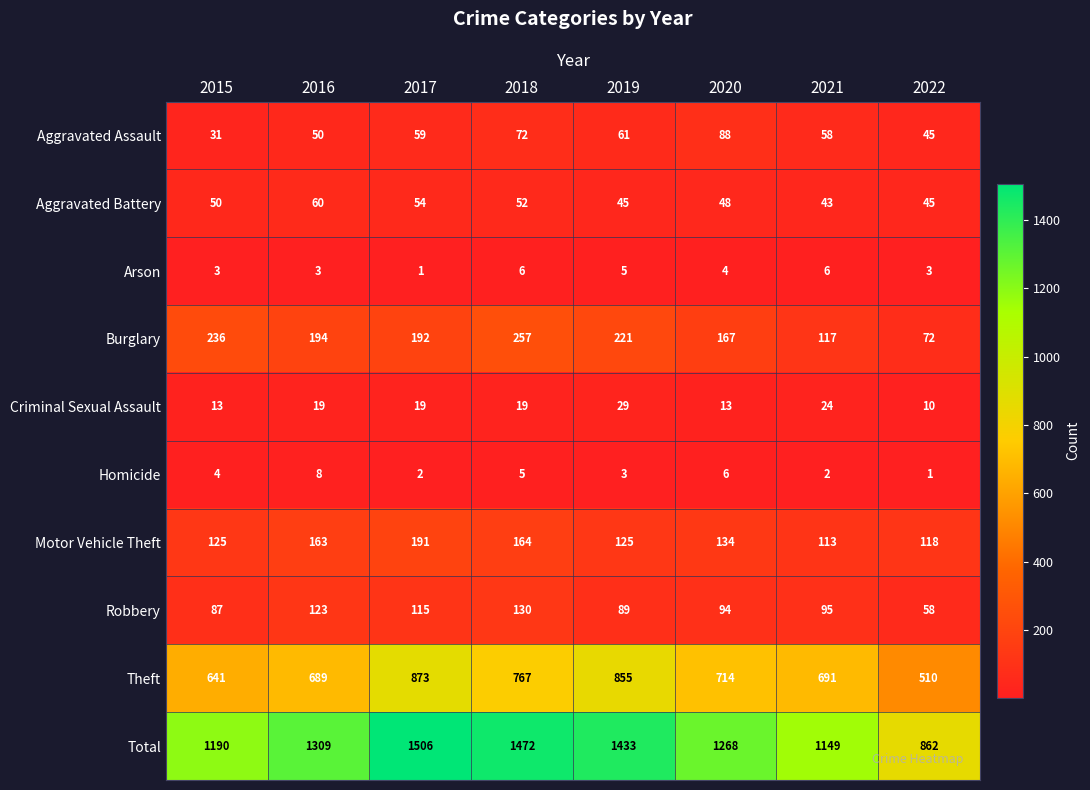

At which label is Aggravated Assault closest to 59?

2017